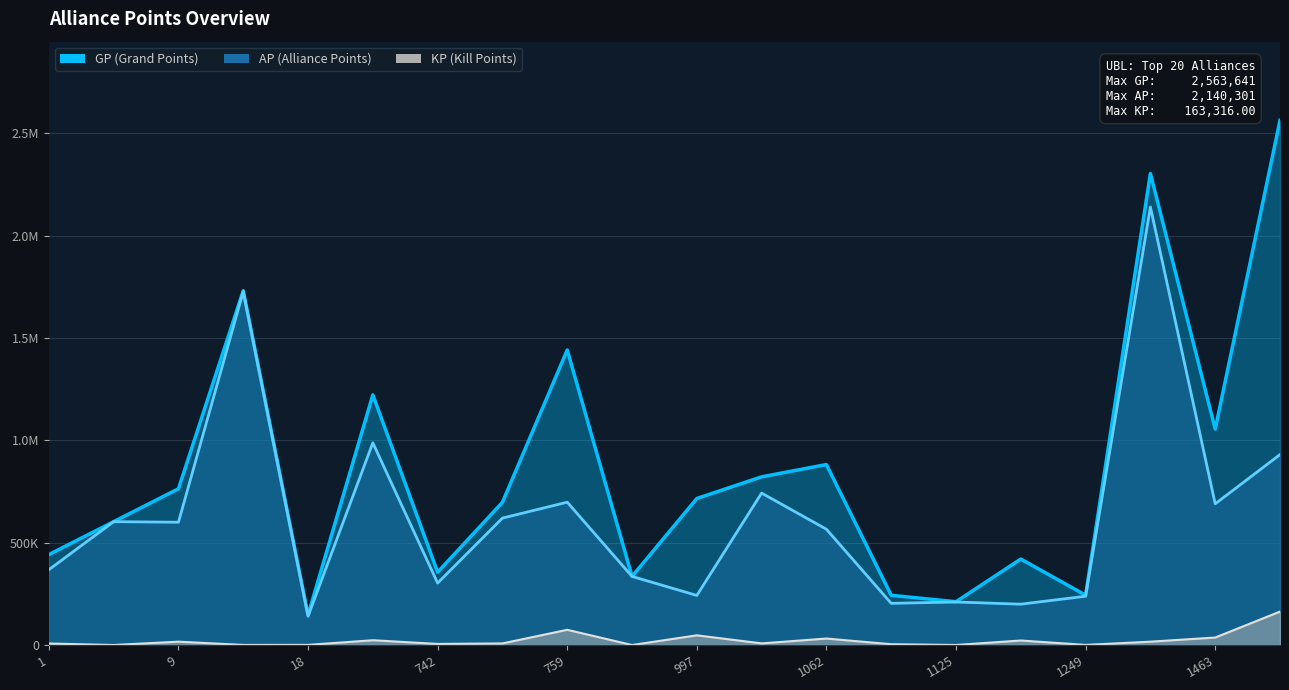

What is the average value of the AP series?

627266.8